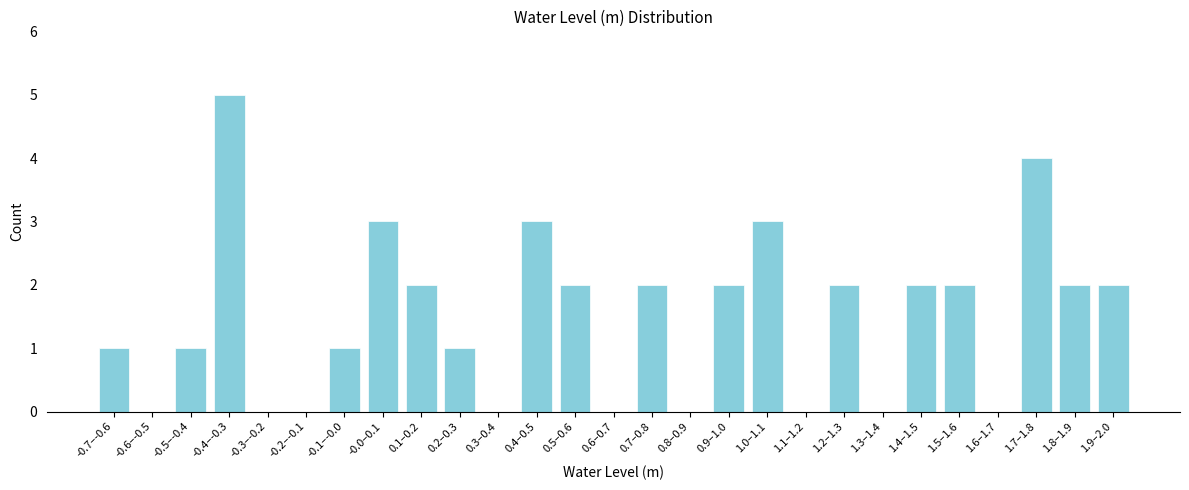

Reading left to right, transcribe all the data shown in this chart.

-0.7–-0.6=1	-0.6–-0.5=0	-0.5–-0.4=1	-0.4–-0.3=5	-0.3–-0.2=0	-0.2–-0.1=0	-0.1–-0.0=1	-0.0–0.1=3	0.1–0.2=2	0.2–0.3=1	0.3–0.4=0	0.4–0.5=3	0.5–0.6=2	0.6–0.7=0	0.7–0.8=2	0.8–0.9=0	0.9–1.0=2	1.0–1.1=3	1.1–1.2=0	1.2–1.3=2	1.3–1.4=0	1.4–1.5=2	1.5–1.6=2	1.6–1.7=0	1.7–1.8=4	1.8–1.9=2	1.9–2.0=2